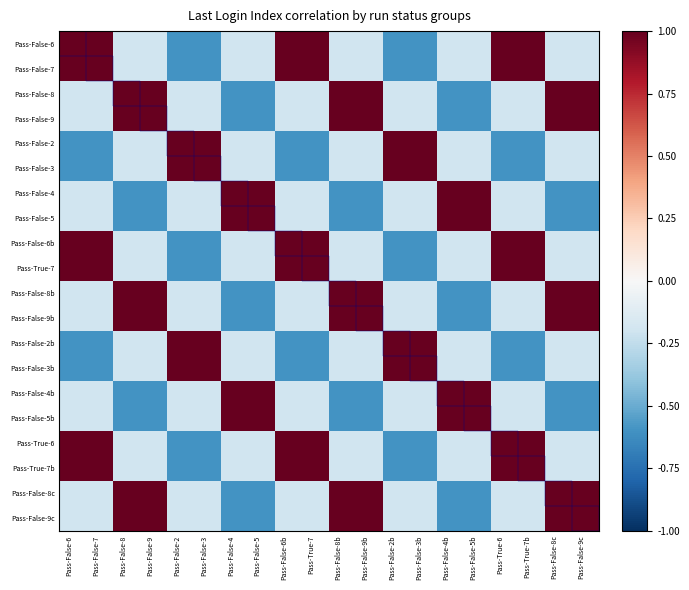

What is the total value across all series at Pass-False-3b?

-1.6